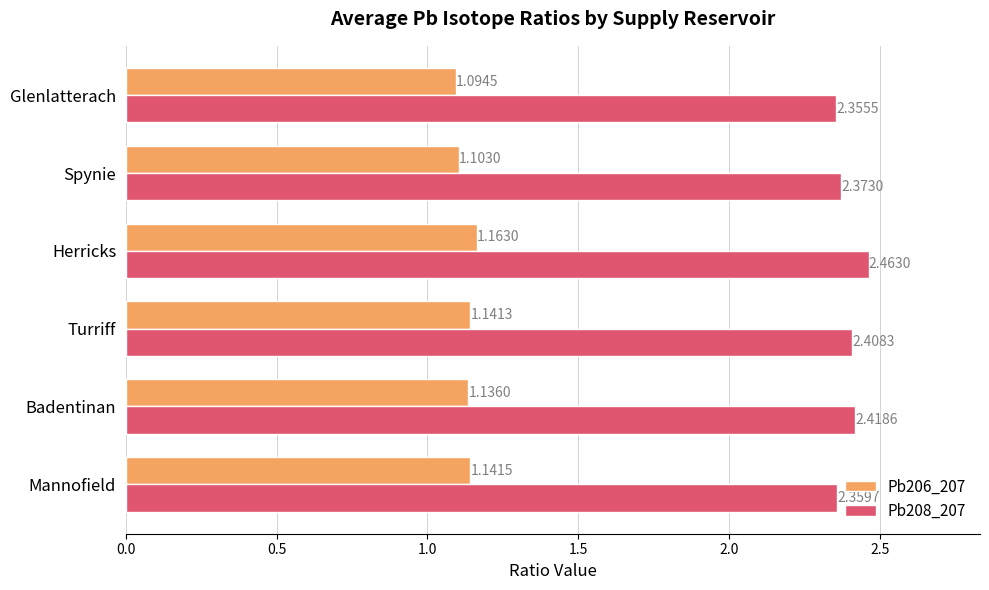

What is the sum of all Pb208_207 values?

14.4